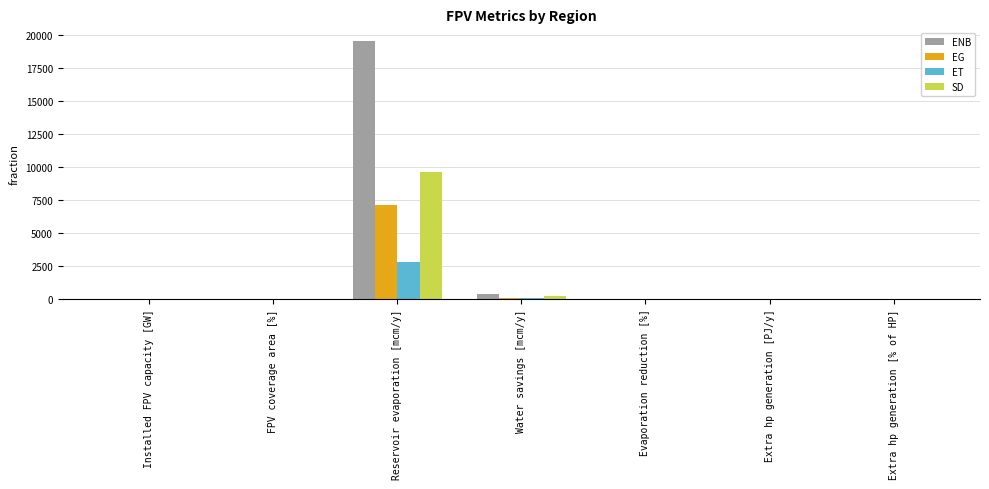

How many groups of bars are there?

7